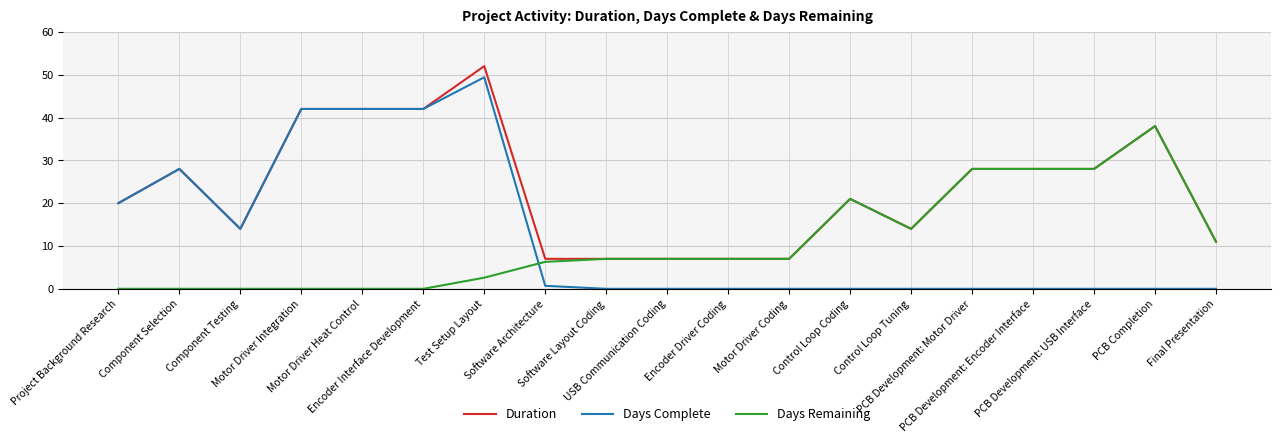

Is the value of Days Complete at Component Testing greater than the value of Days Remaining at Motor Driver Coding?

Yes